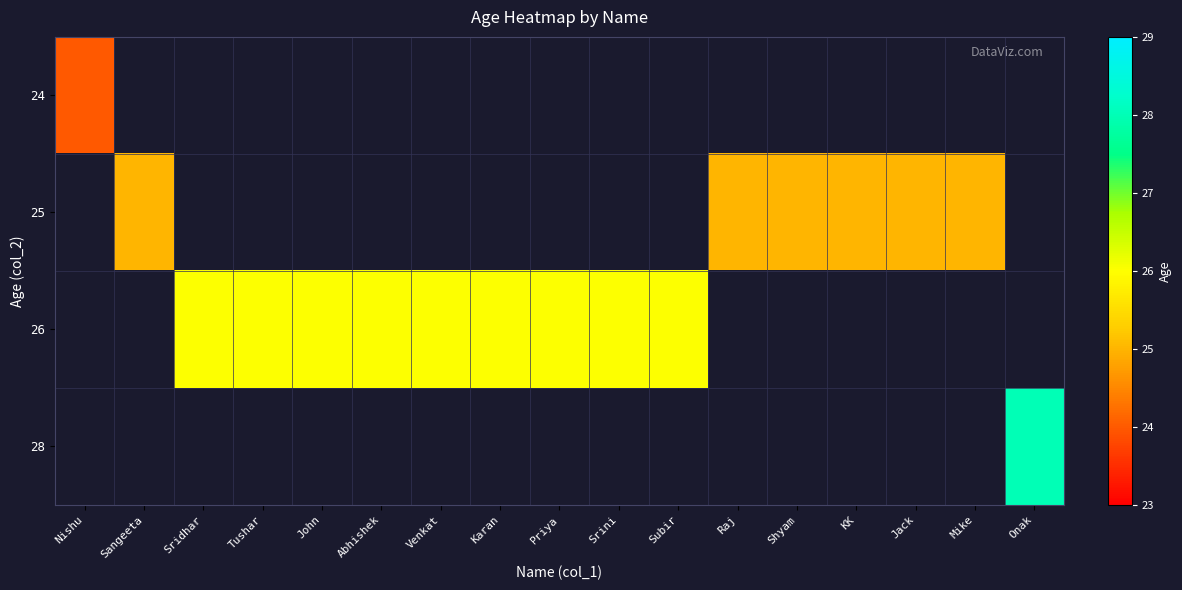

At how many categories does at least one series exceed 14?

17